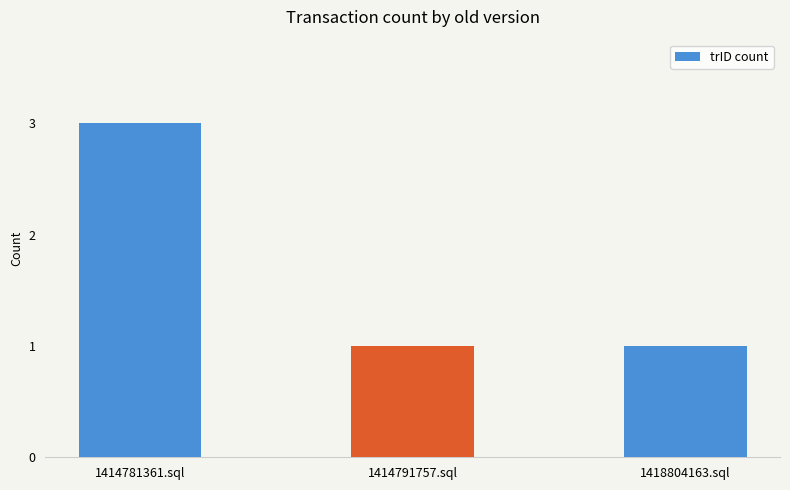

The chart shows a value of 1 at 1418804163.sql. True or false?

True